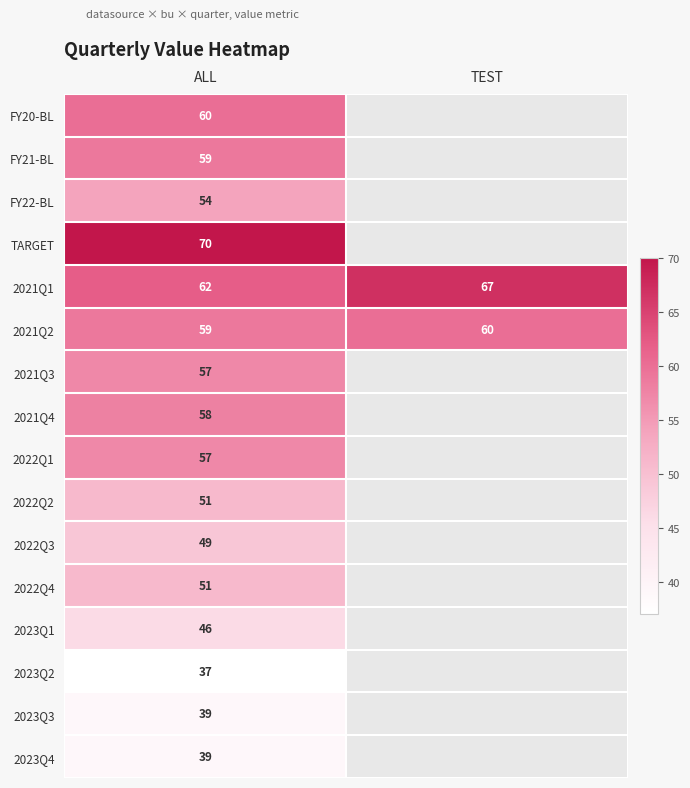

What is the minimum value shown in the chart?

37.0